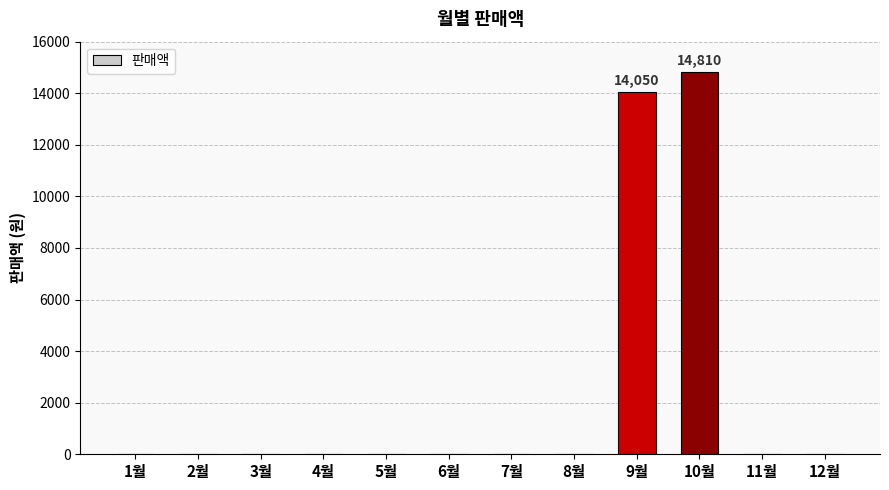

The value at 2월 is -8178. True or false?

False